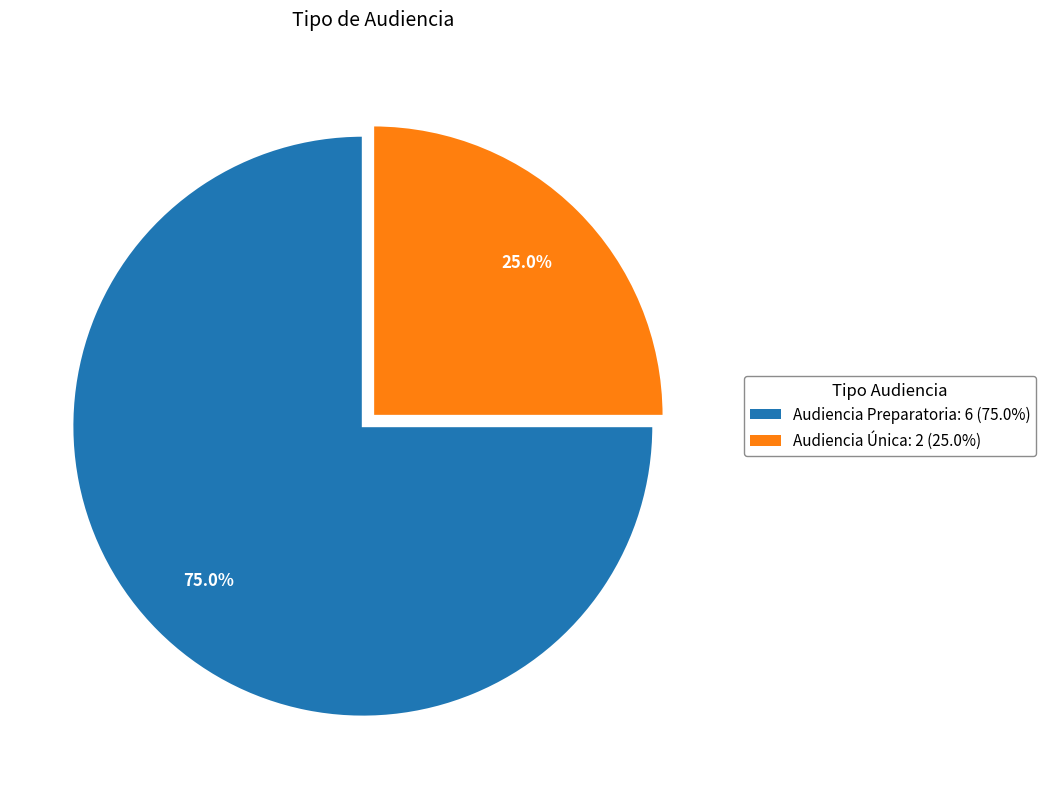

What percentage is the Audiencia Preparatoria slice, to the nearest percent?

75%